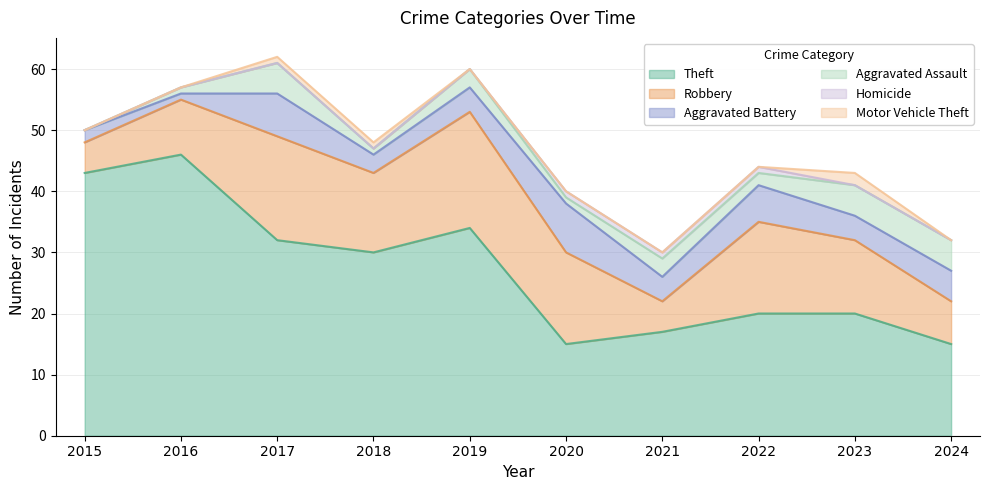

What is the difference between the Aggravated Assault values at 2019 and 2023?

2